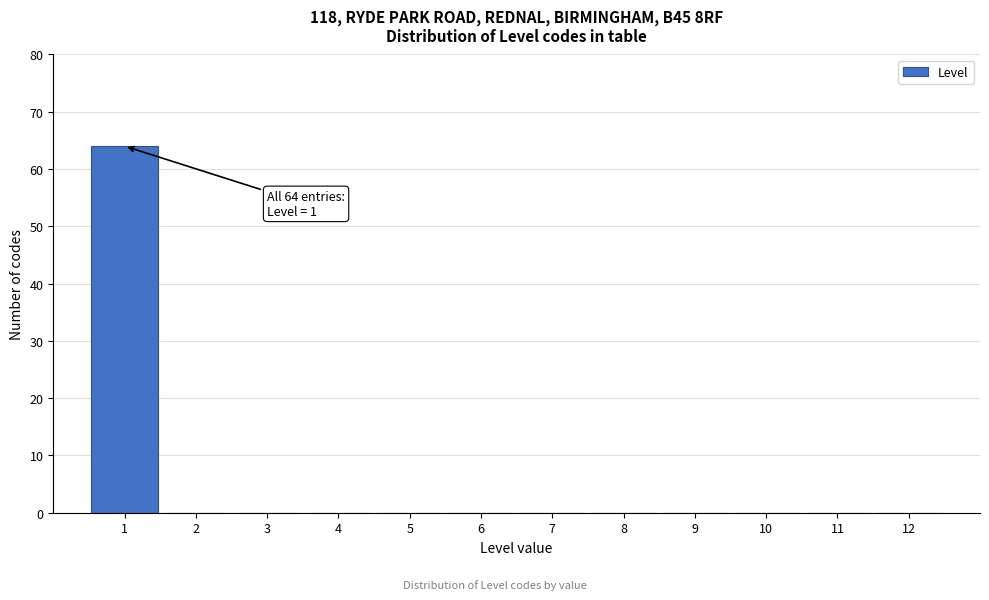

Over which range of the x-axis is the bar tallest?

0.5 to 1.5